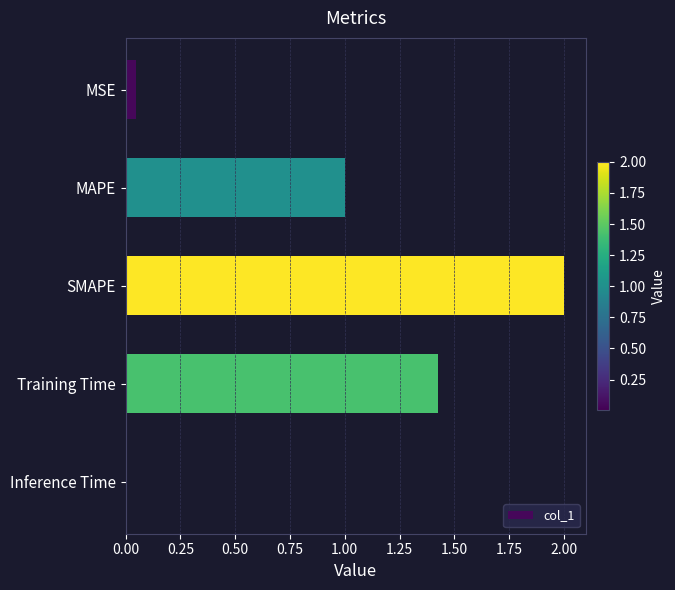

What is the difference between the maximum and minimum values?

2.0